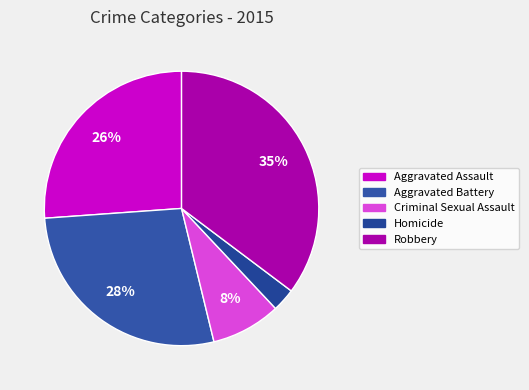

Is there a majority slice in this chart?

No